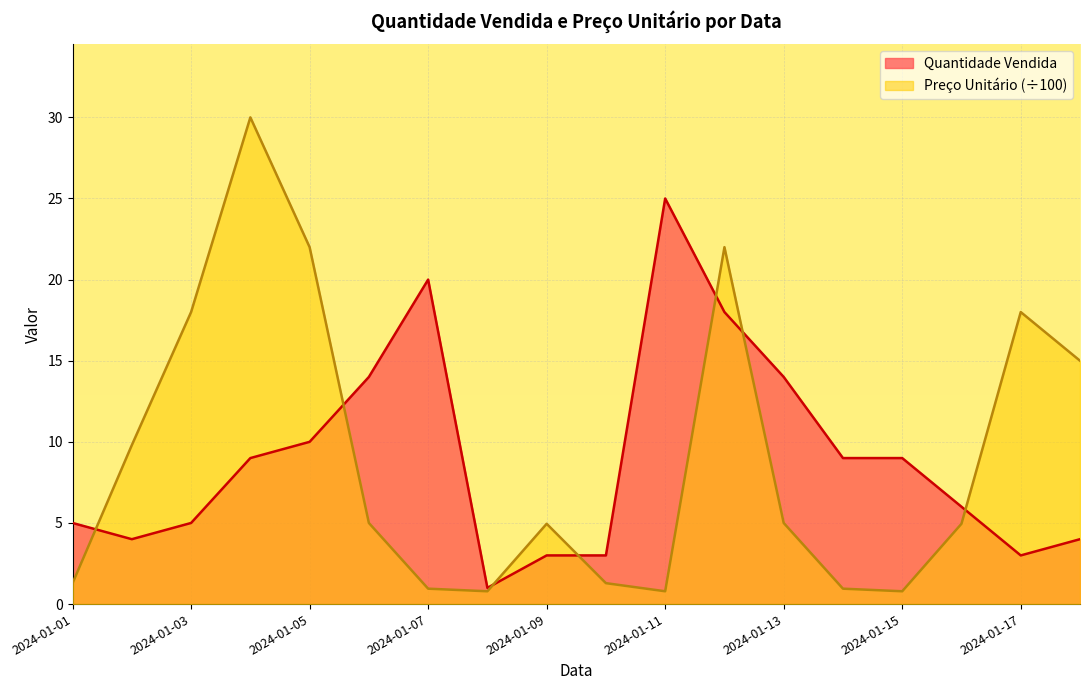

Where is the first local minimum for Preço Unitário?

2024-01-08